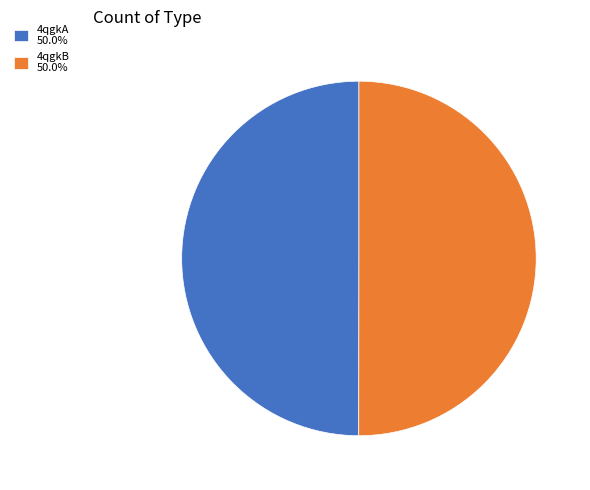

How many segments does this pie chart have?

2